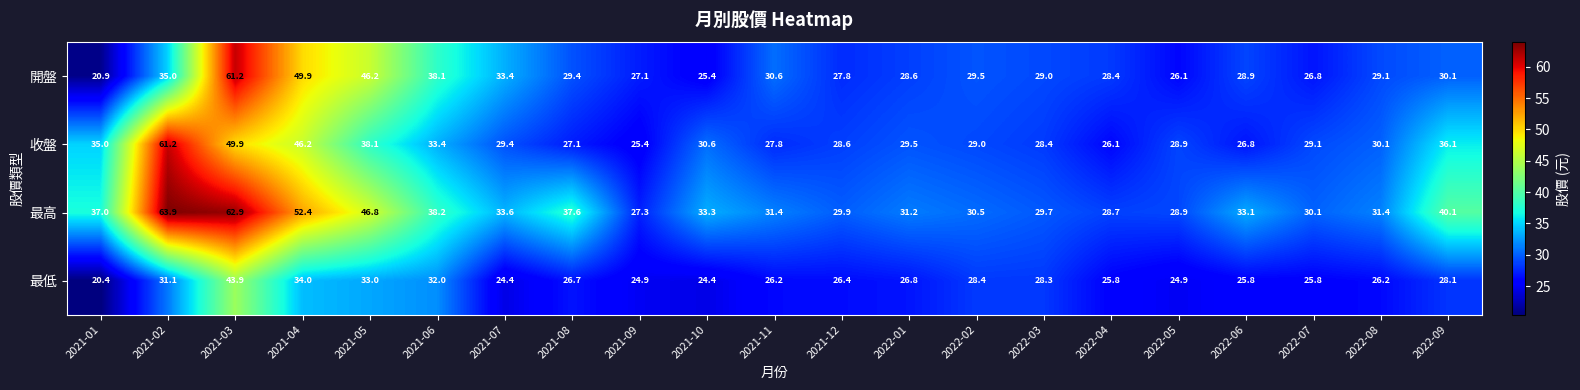

Which series has the largest total across all categories?

最高